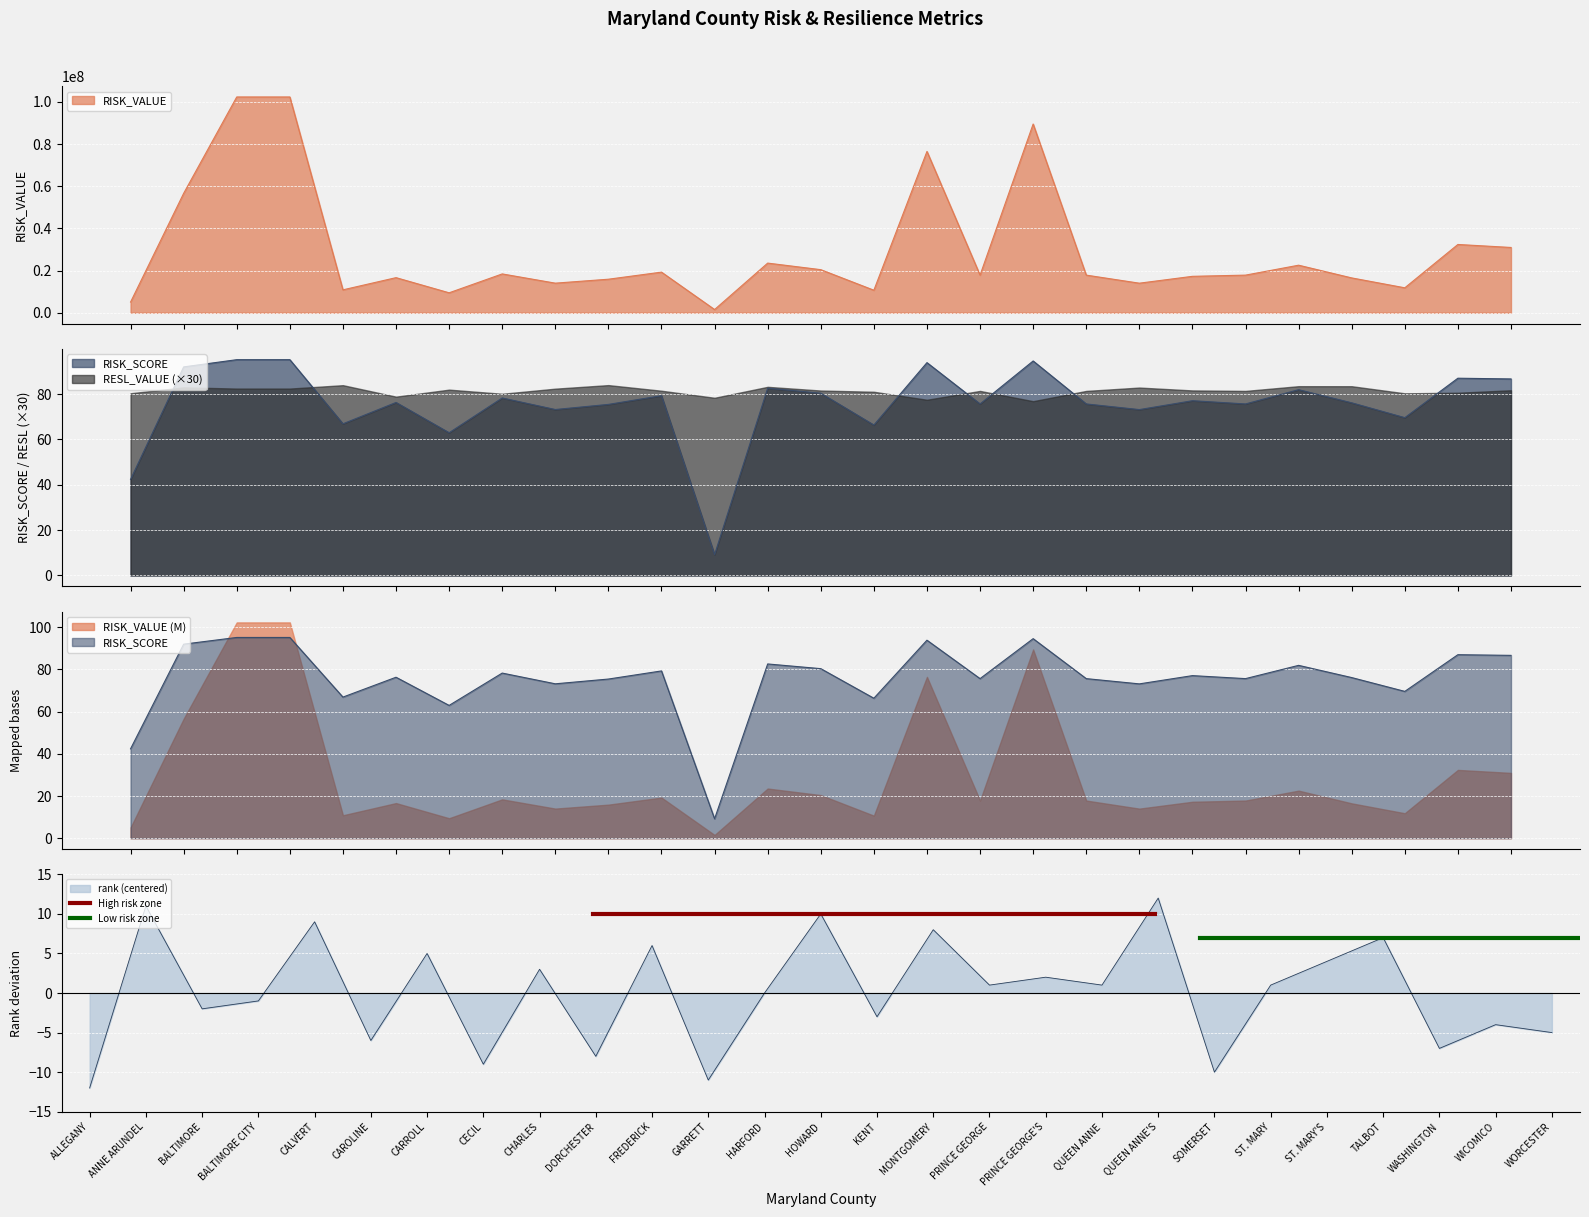

How many lines are shown in the chart?

2